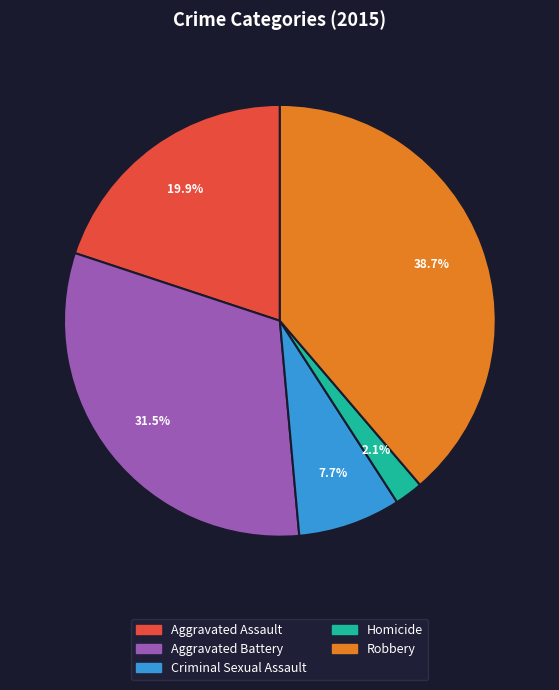

Rank the categories by value from lowest to highest.

Homicide, Criminal Sexual Assault, Aggravated Assault, Aggravated Battery, Robbery